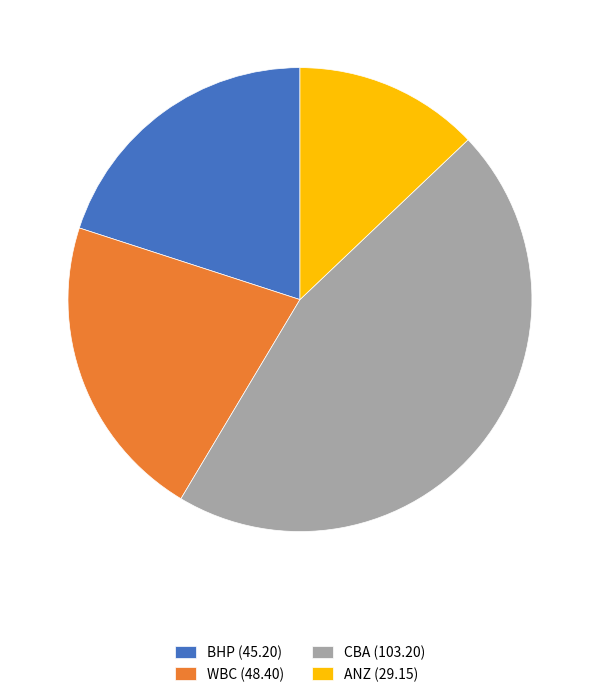

Between BHP (45.20) and WBC (48.40), which is larger?

WBC (48.40)